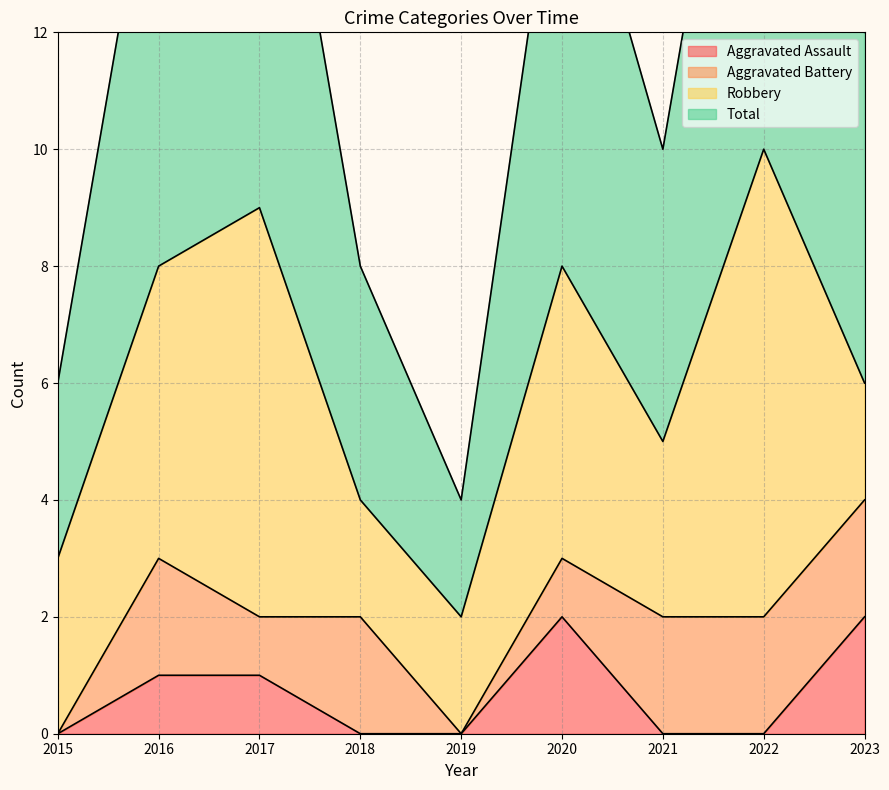

True or false: Aggravated Assault has a value of 0 at 2021.

True